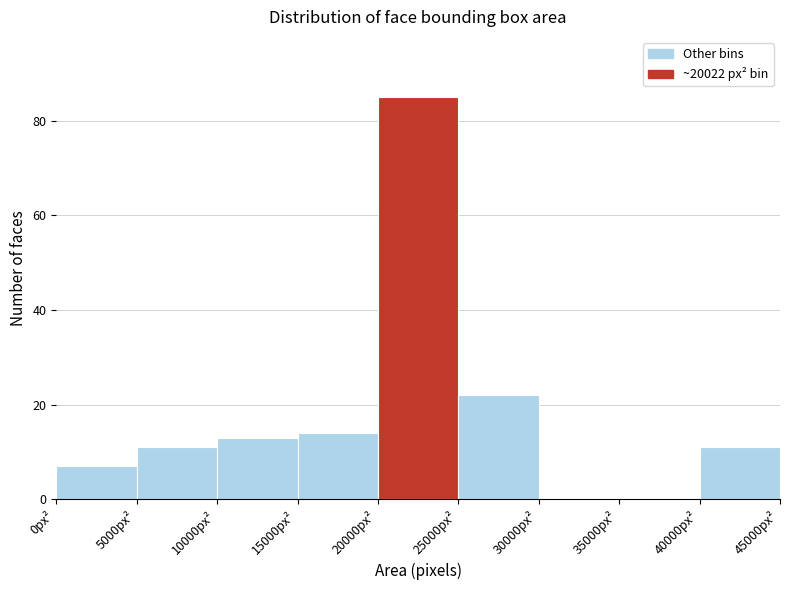

How tall is the bar that spans 25000 to 30000 on the x-axis? The values are not printed on the chart, so give them approximately, as read against the axis.

22